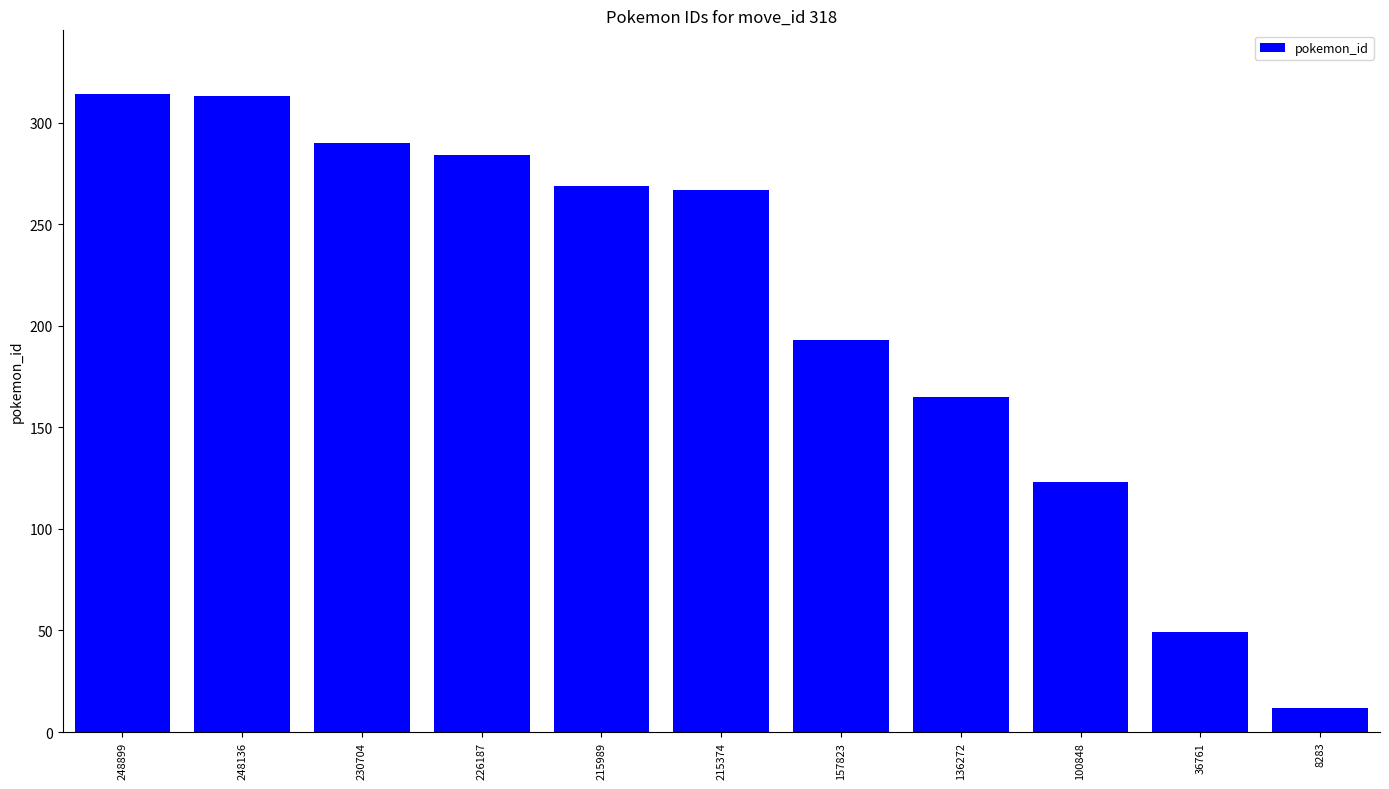

What is the minimum value shown in the chart?

12